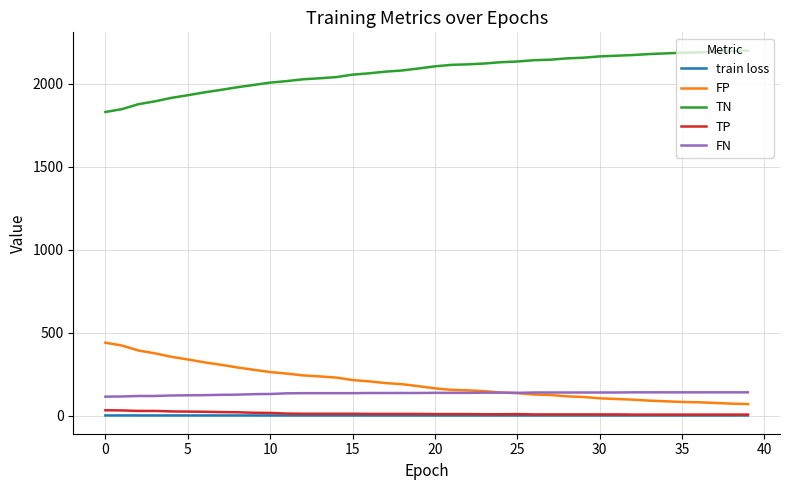

What is the difference between the maximum and minimum values in the train loss series?

0.1